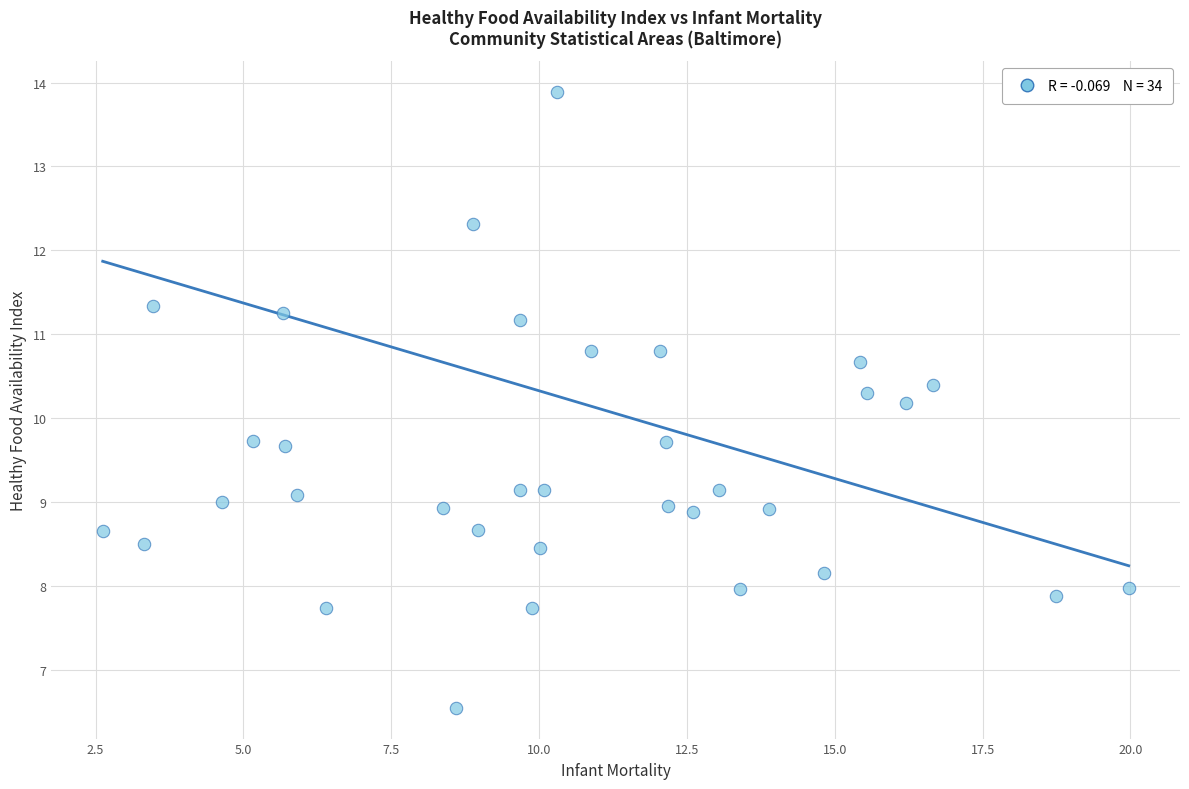

What Y value in the scatter plot is closest to 10?

10.2